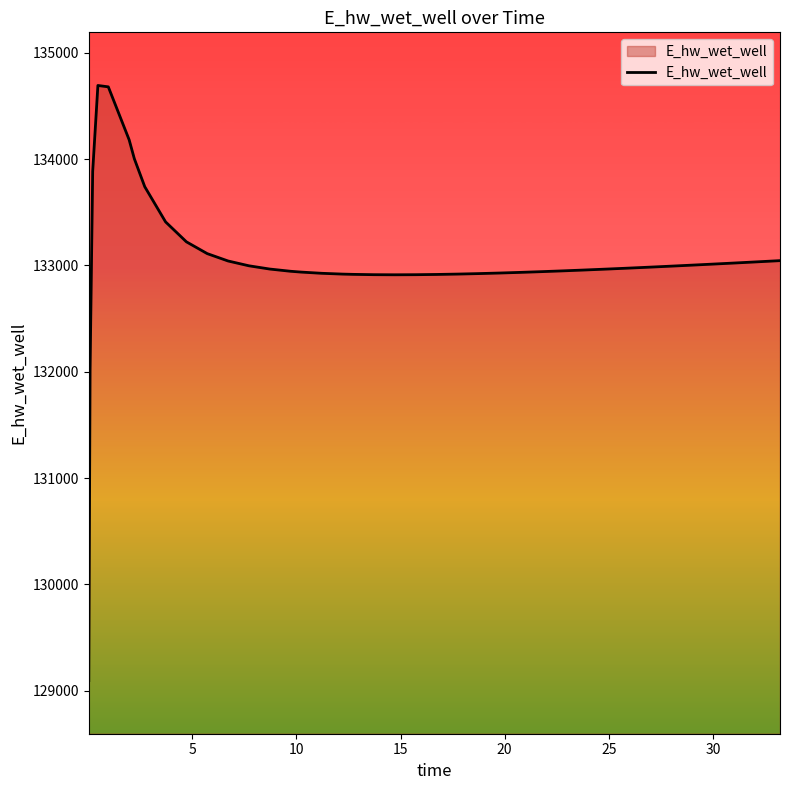

What is the maximum value shown in the chart?

134693.3